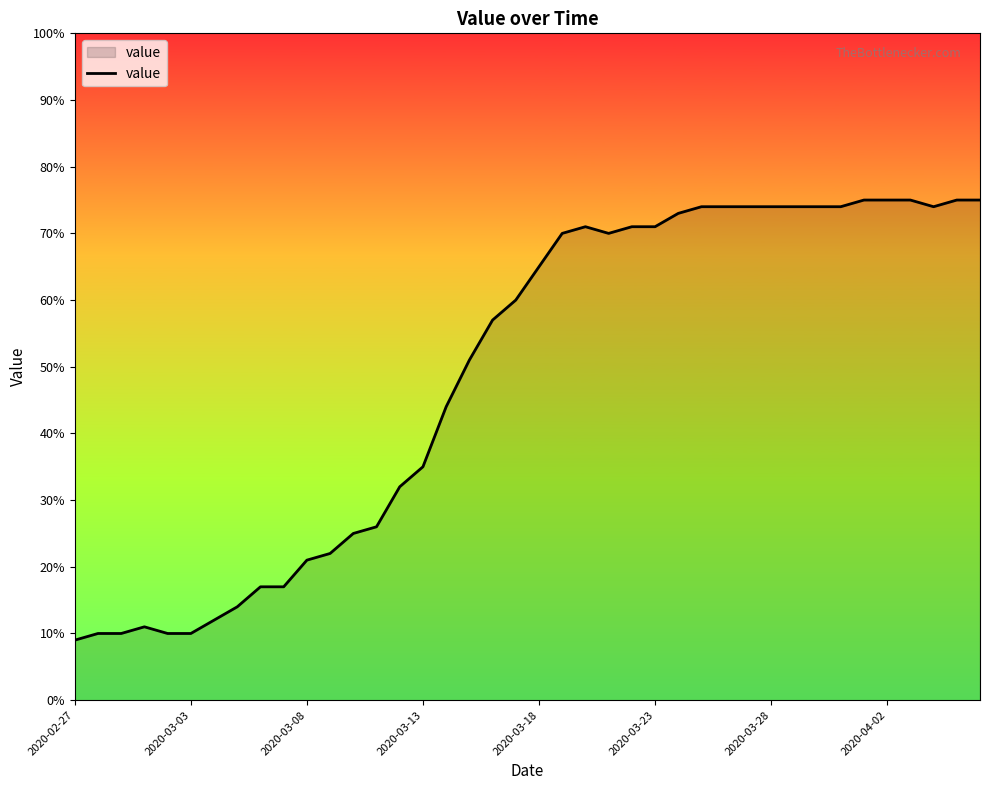

What is the smallest value displayed?

9